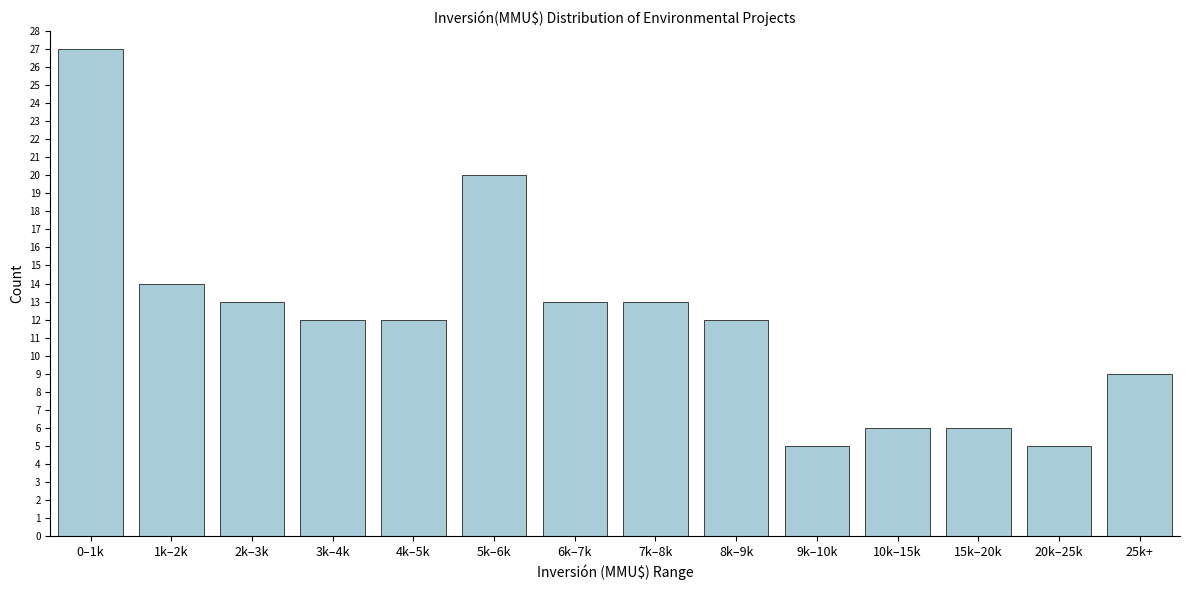

Reading right to left, list all the values displayed in this chart.

9	5	6	6	5	12	13	13	20	12	12	13	14	27